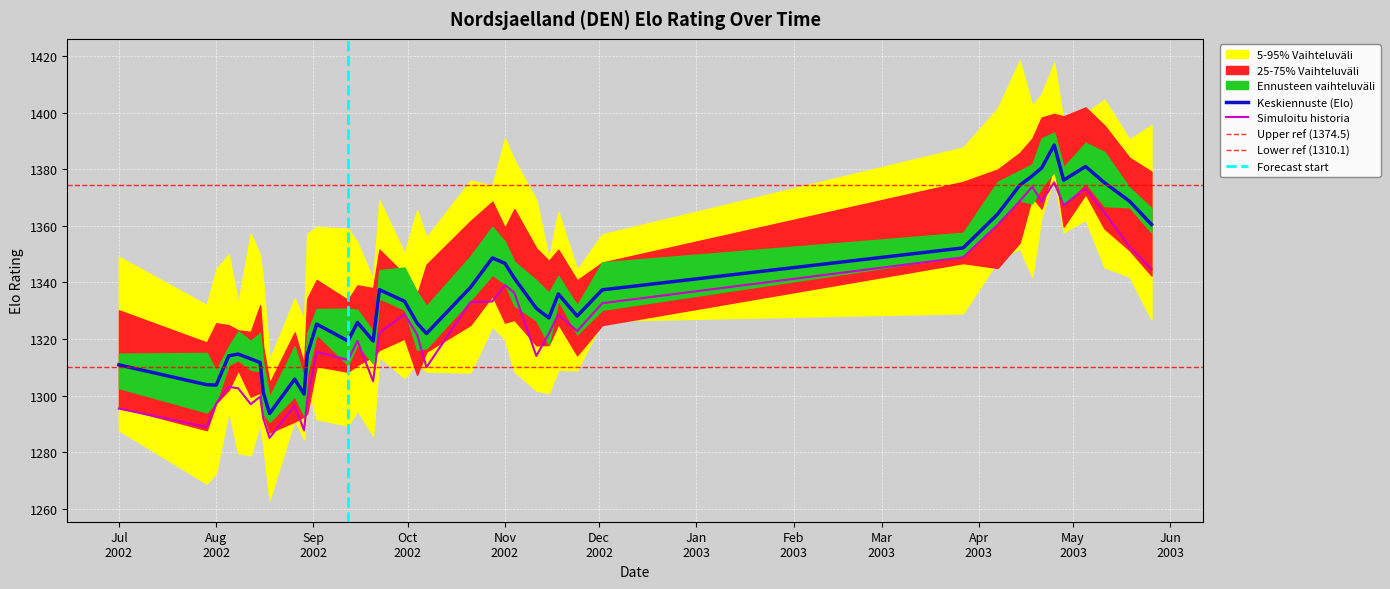

What is the lowest value of the Keskiennuste (Elo) series?

1293.7